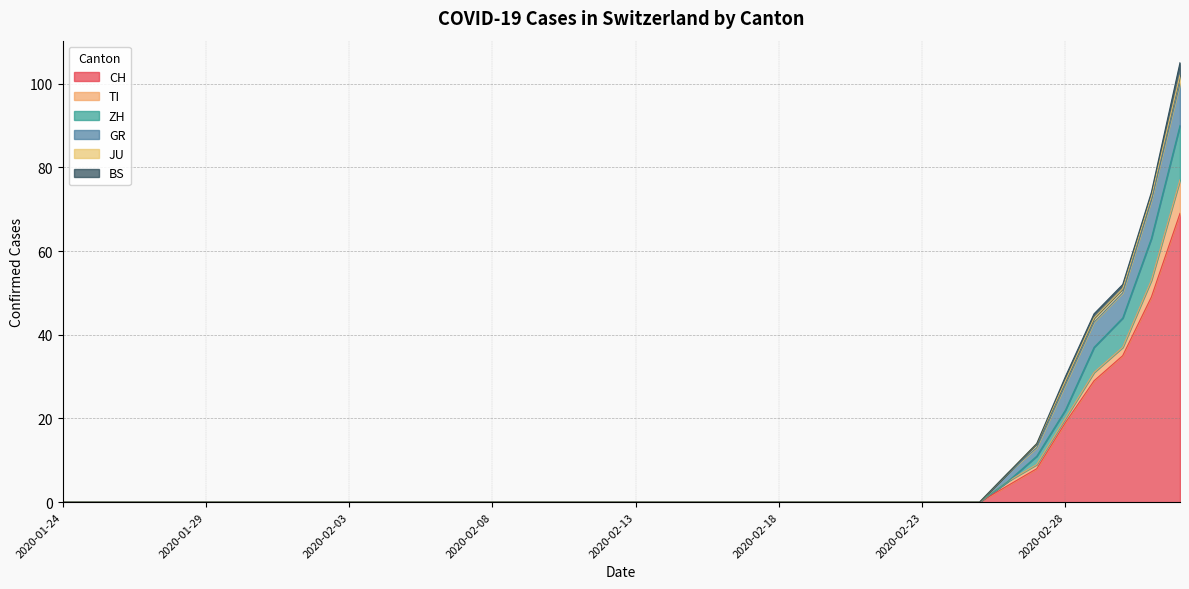

At how many categories does at least one series exceed 56?

1